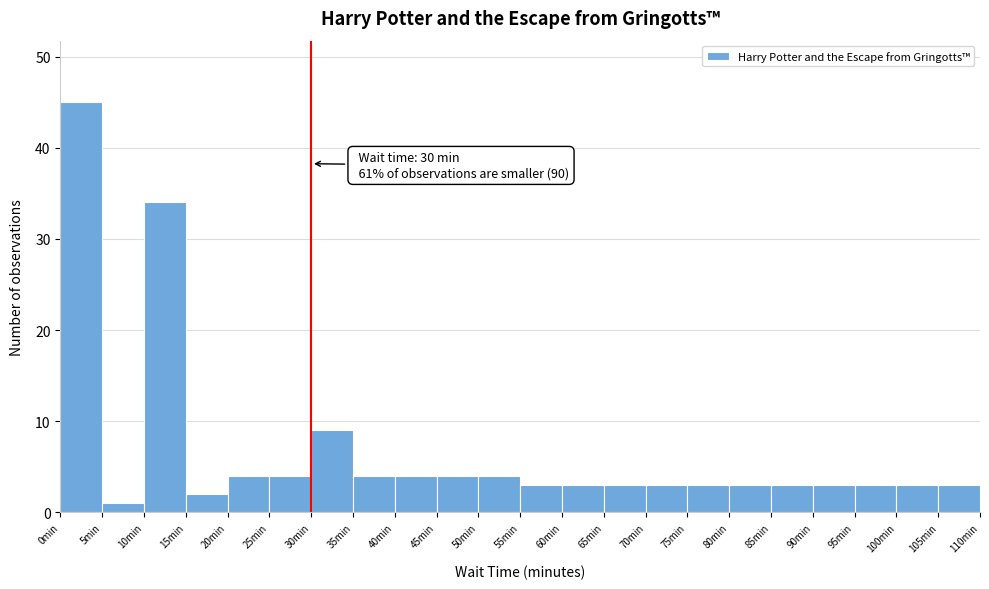

Over which range of the x-axis is the bar tallest?

0 to 5